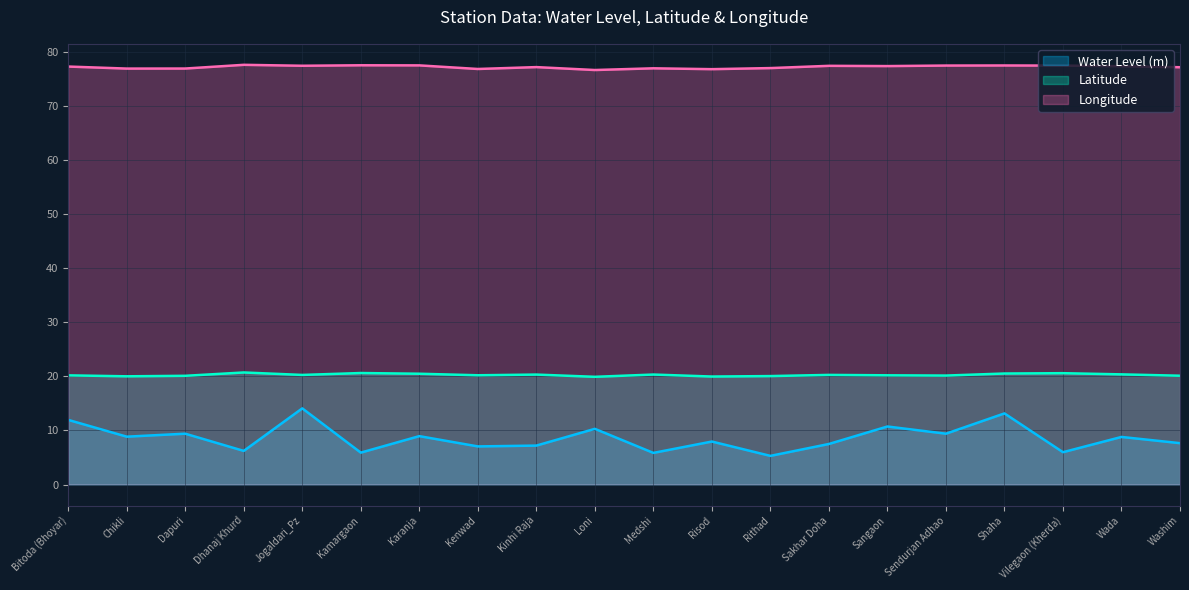

Reading right to left, extract all data points from this chart.

Water Level (m): 7.7	8.8	6.0	13.2	9.4	10.7	7.5	5.3	8.0	5.8	10.3	7.2	7.0	8.9	5.9	14.1	6.2	9.4	8.8	11.9
Latitude: 20.1	20.4	20.6	20.5	20.1	20.2	20.3	20.1	20.0	20.3	19.9	20.3	20.2	20.5	20.6	20.3	20.7	20.1	20.0	20.2
Longitude: 77.1	77.3	77.4	77.5	77.5	77.4	77.4	77.0	76.8	76.9	76.6	77.2	76.8	77.5	77.5	77.4	77.6	76.9	76.9	77.3